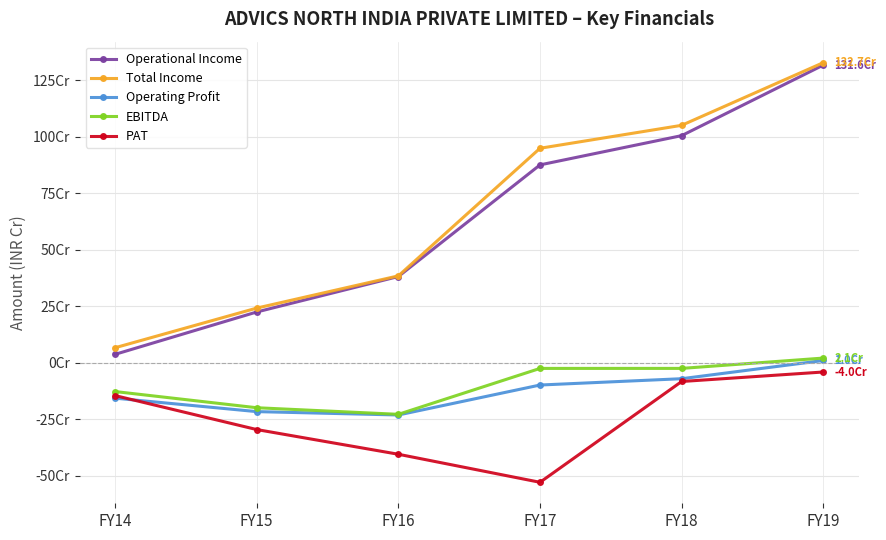

At how many categories does at least one series exceed 134952977?

5